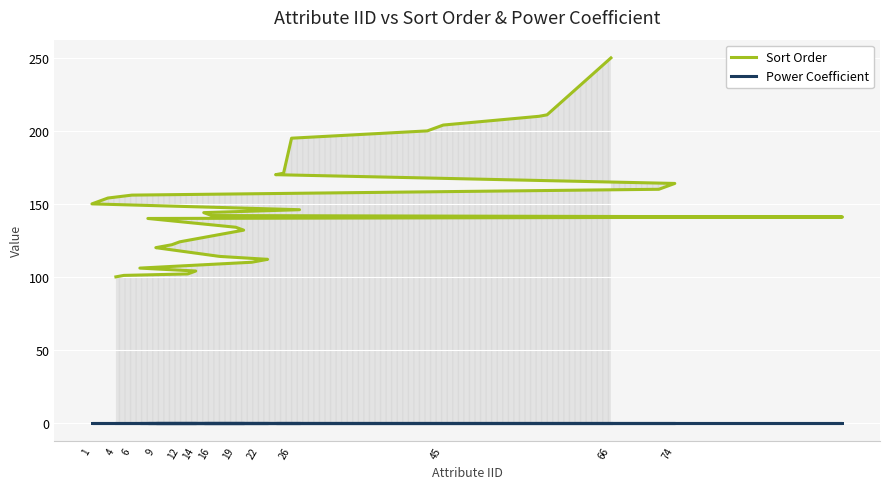

Reading left to right, transcribe all the data shown in this chart.

Sort Order: 100	101	102	104	106	110	111	112	114	120	121	122	124	130	132	134	140	141	142	144	146	150	152	154	156	160	162	164	170	171	195	200	202	204	210	211	250
Power Coefficient: 0	0	0	0	0	0	0	0	0	0	0	0	0	0	0	0	0	0	0	0	0	0	0	0	0	0	0	0	0	0	0	0	0	0	0	0	0